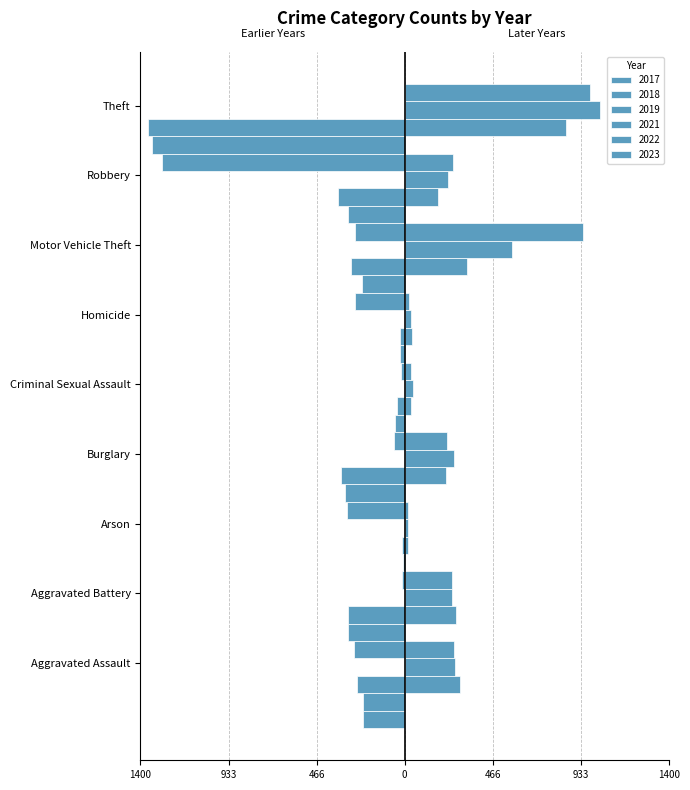

At which label does 2023 reach its minimum?

Arson